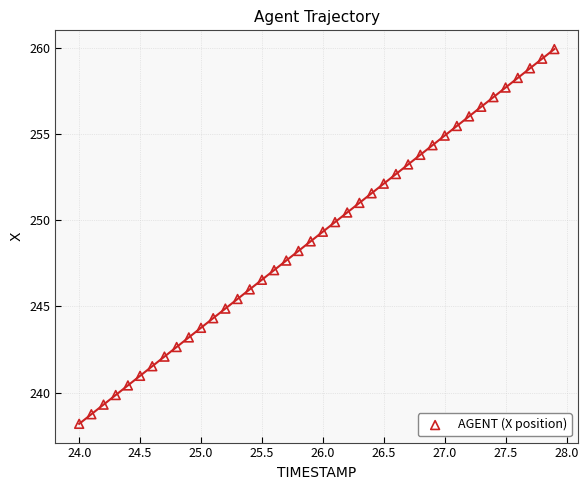

What is the range of Y values (max minus min)?

21.7